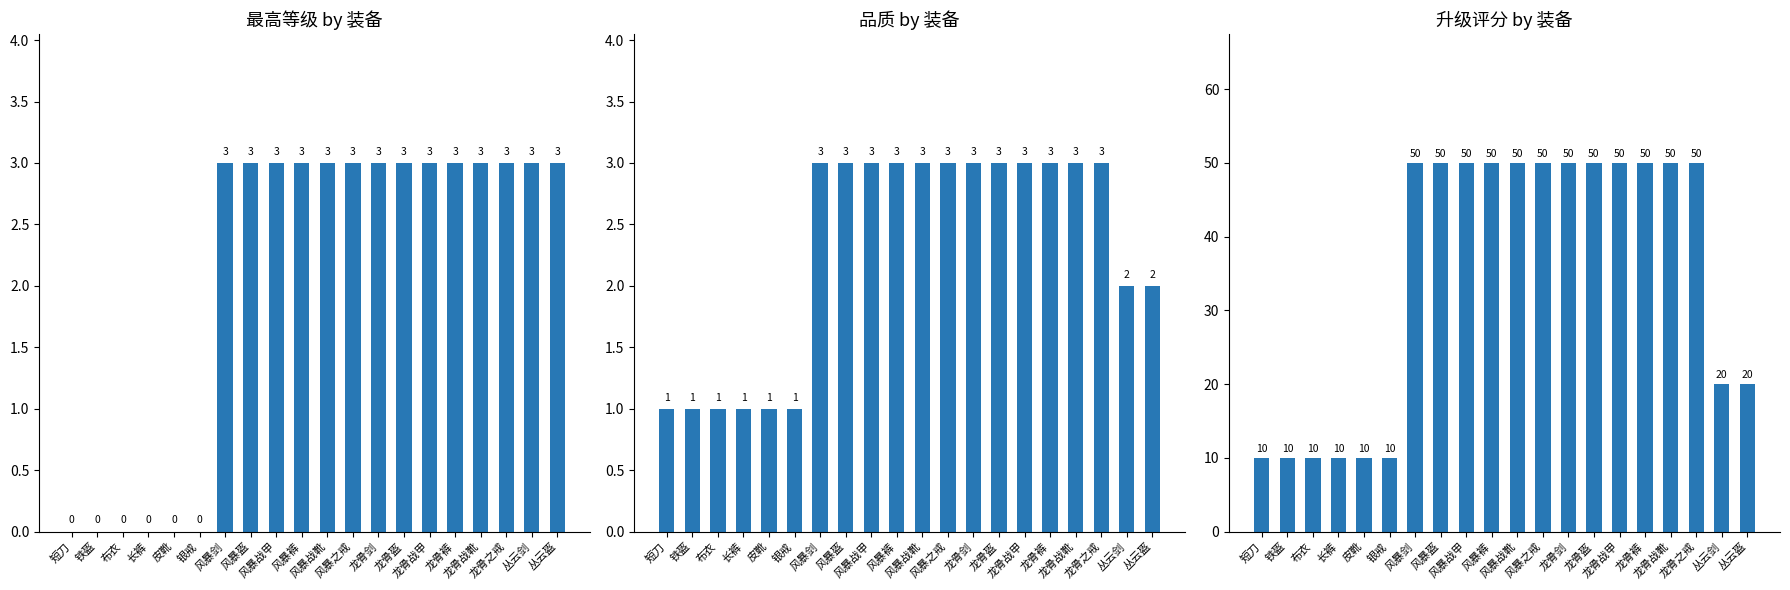

Count the number of categories in the chart.

20